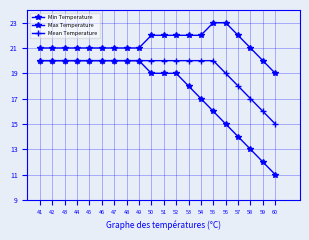

Is it true that Min Temperature equals 19 at 52?

True